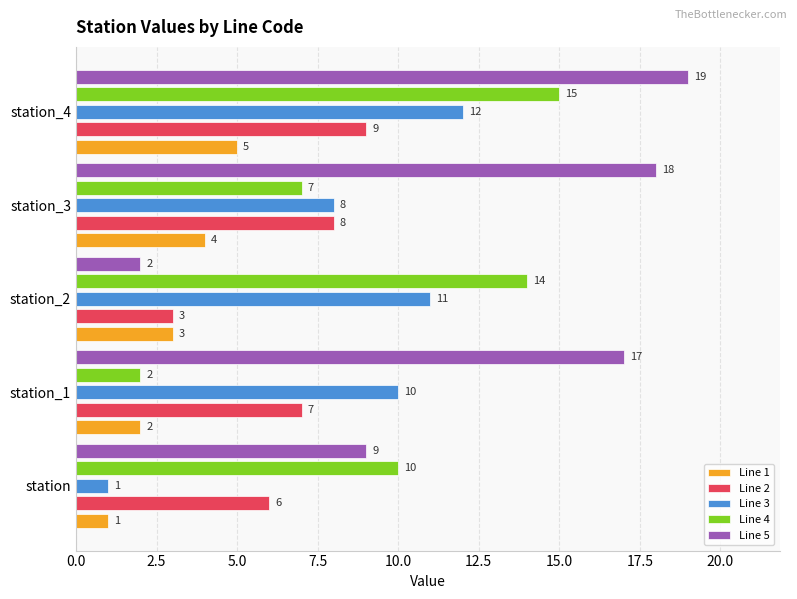

What is the sum of all Line 2 values?

33